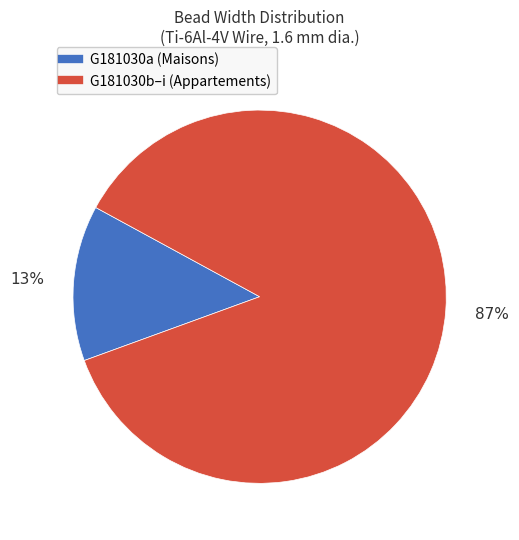

Is there a majority slice in this chart?

Yes